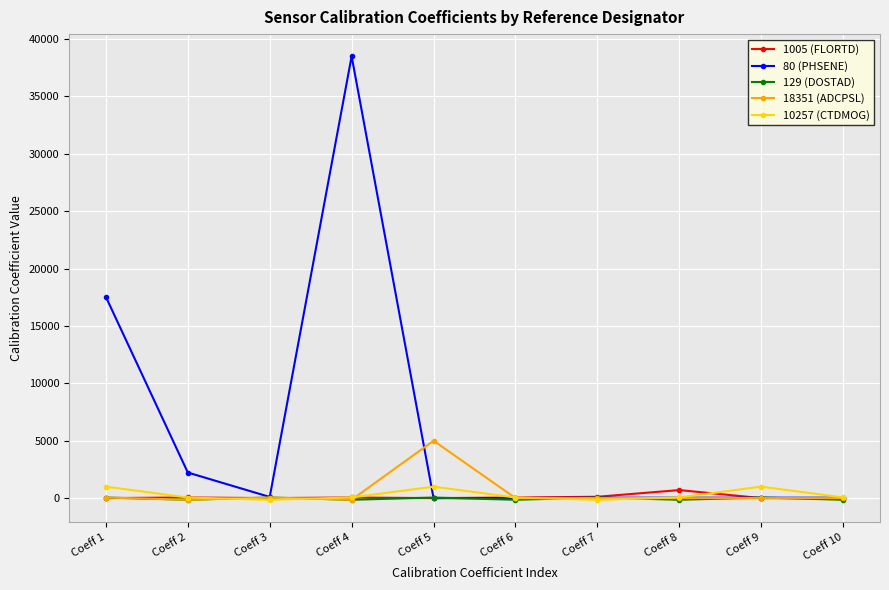

What value does the 80 (PHSENE) series have at Coeff 3?

101.0